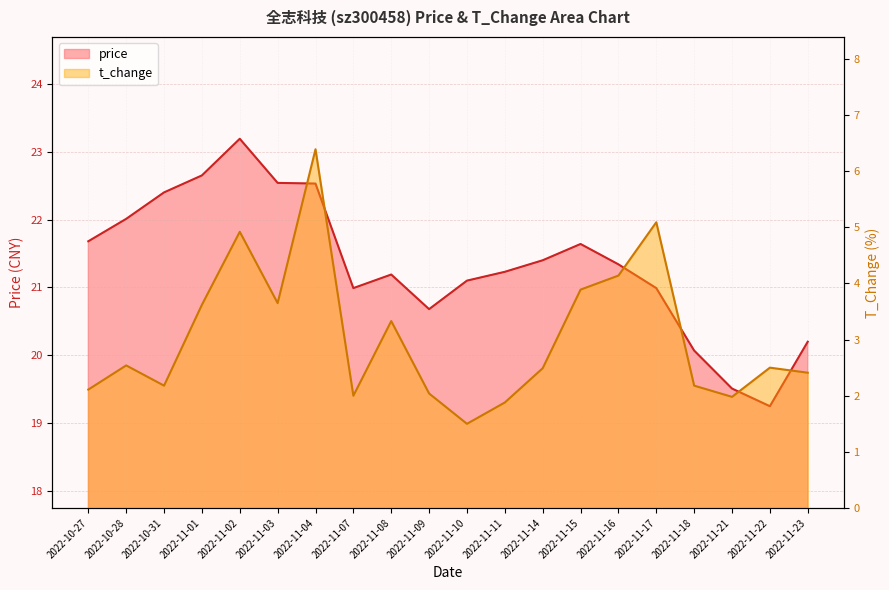

Which label corresponds to the largest value in the chart?

2022-11-02